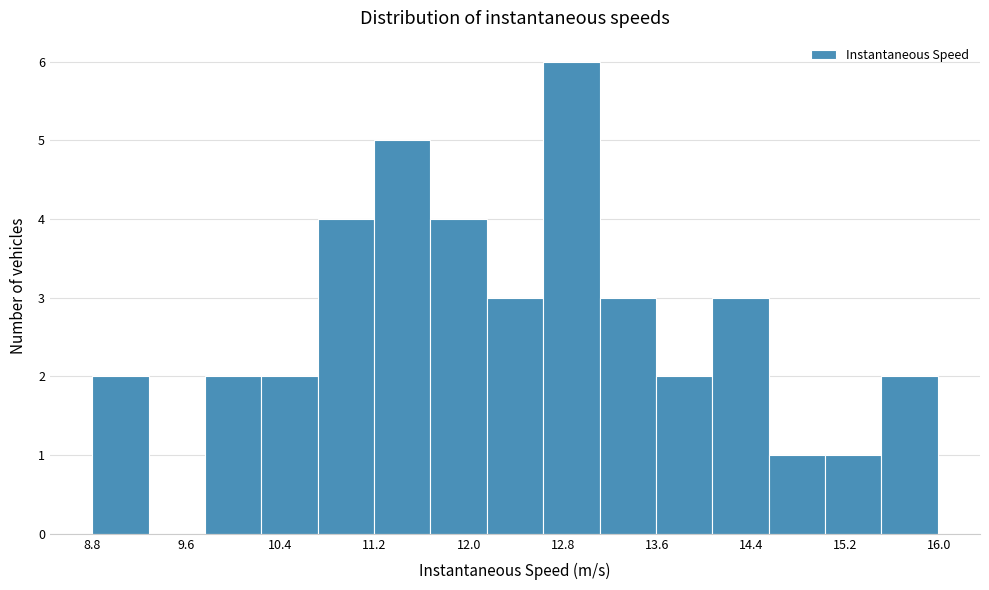

Which range on the x-axis has the tallest bar?

12.6 to 13.1